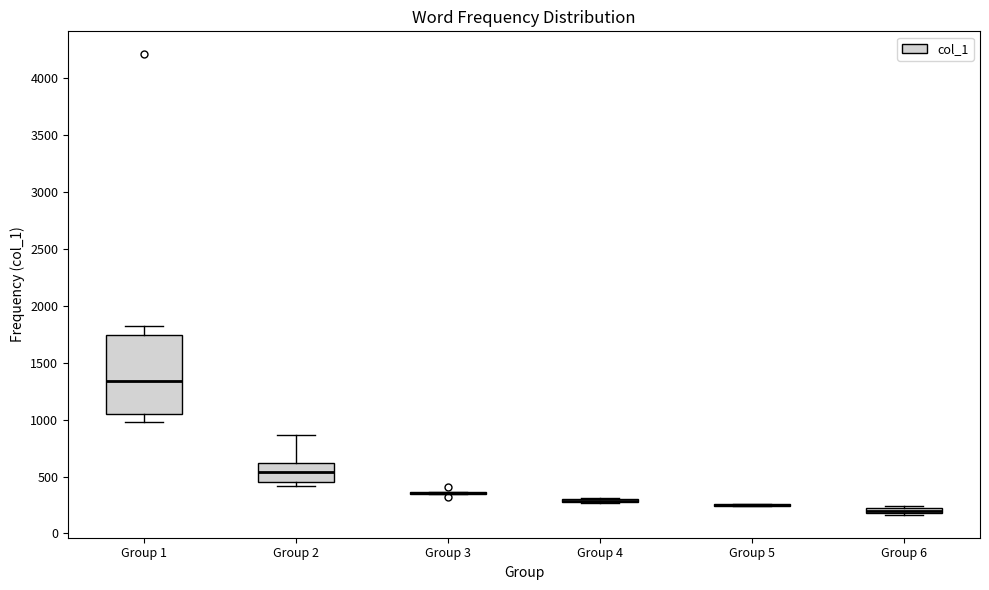

Comparing the boxes themselves (not the whiskers), which one is the tallest?

Group 1